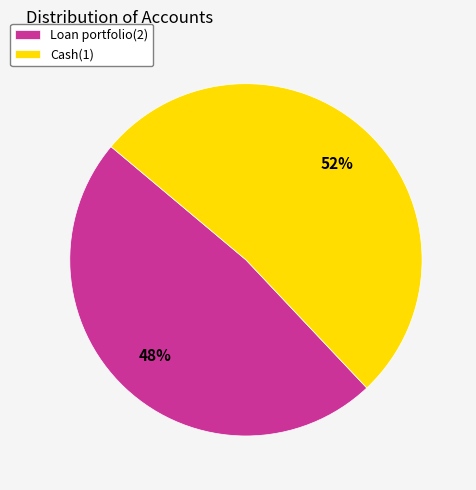

To the nearest percent, what is the average slice percentage?

50%